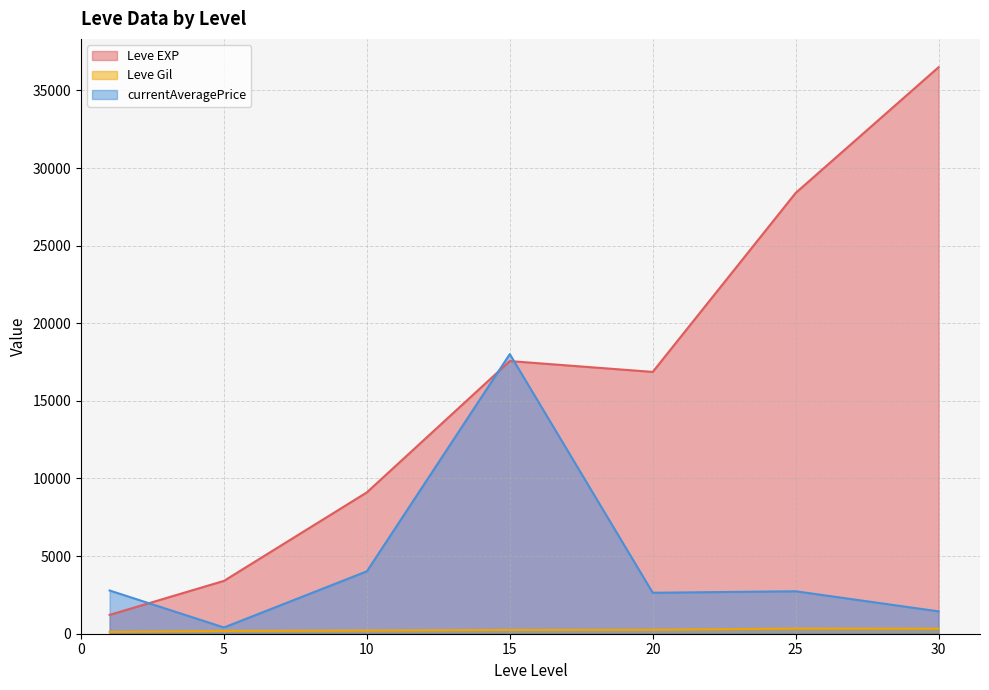

What are all the series names shown in the legend?

Leve EXP, Leve Gil, currentAveragePrice